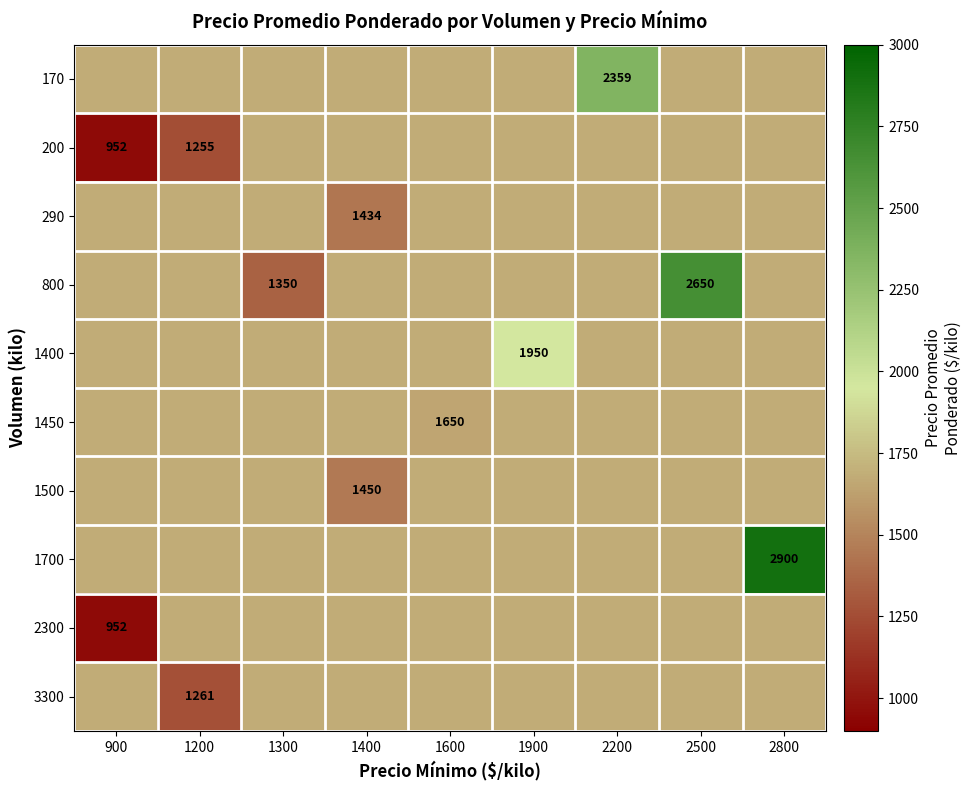

What is the spread (max minus min) of values at 2500?

969.8